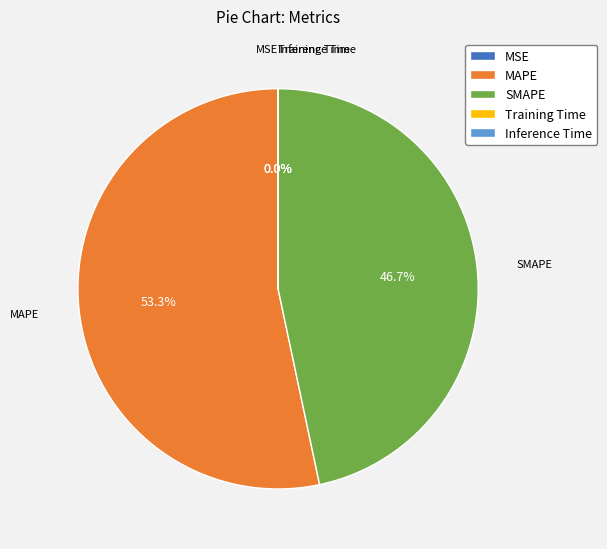

How much of the chart is everything except MAPE?

46.7%